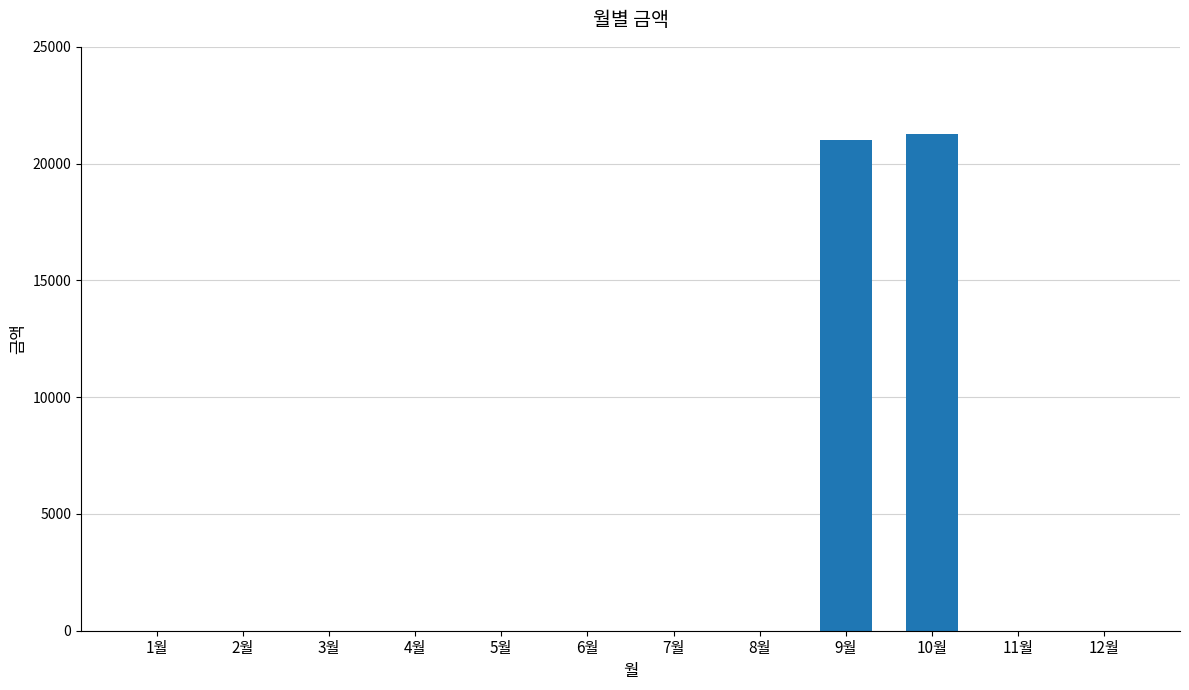

What is the maximum value shown in the chart?

21250